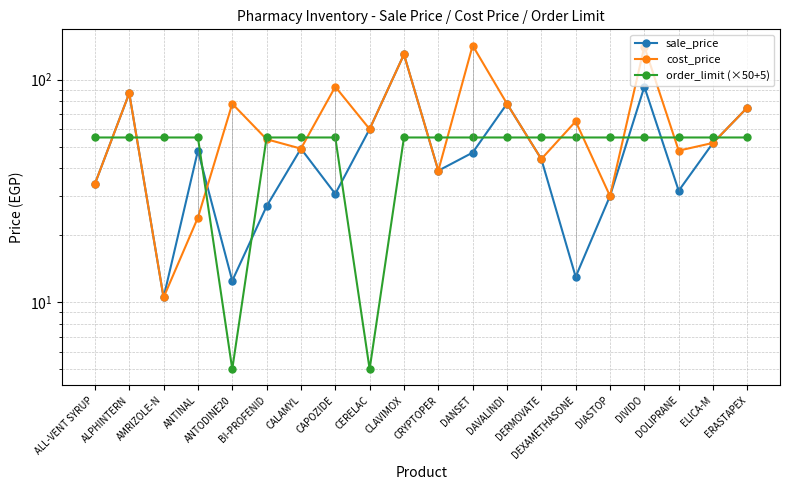

True or false: cost_price has a value of 125.2 at ANTODINE20.

False